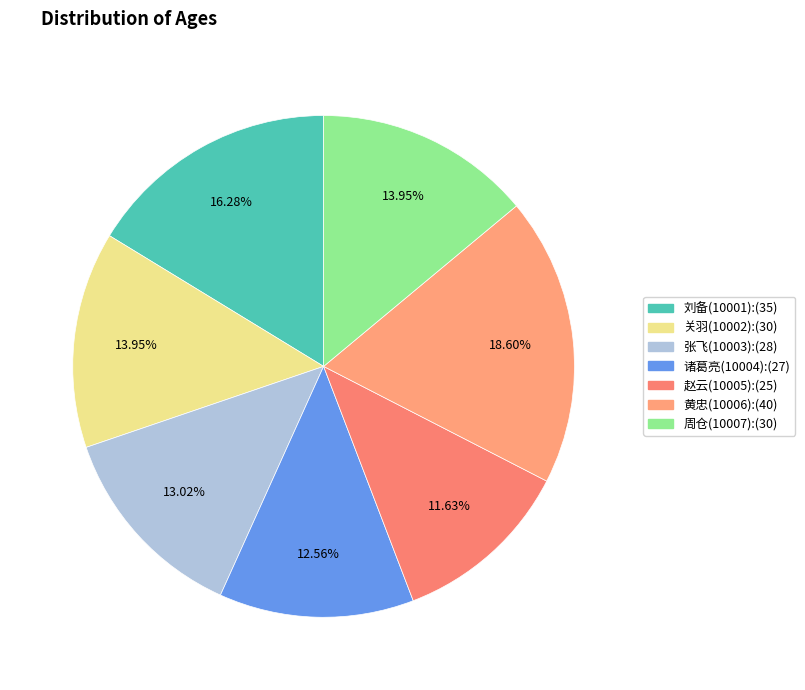

Is it true that 黄忠(10006) is 19% of the pie?

True